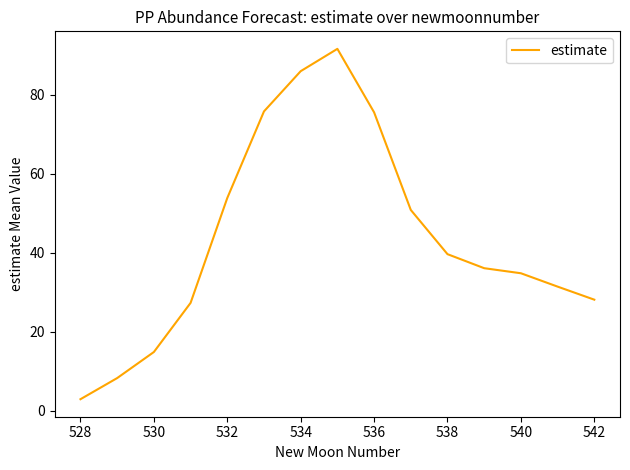

What is the difference between the second highest and minimum values?

83.0